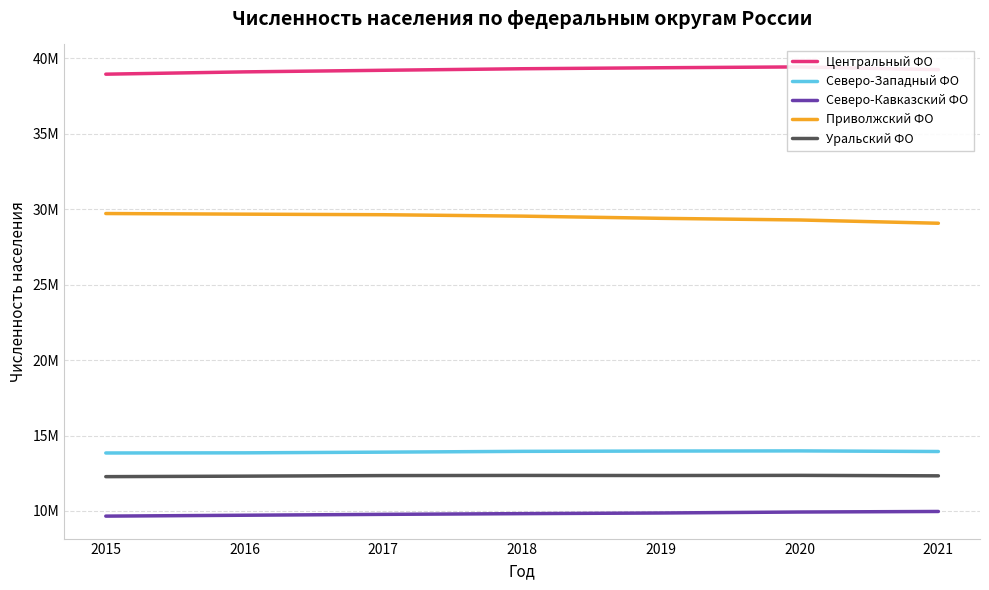

Is this an area chart (filled region under the line)?

No